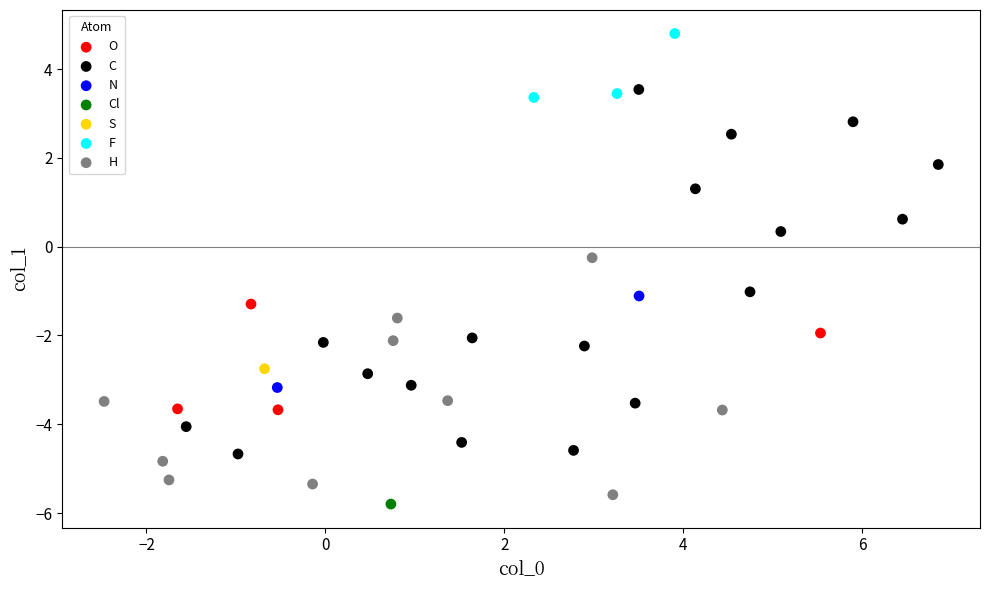

What are all the series names shown in the legend?

O, C, N, Cl, S, F, H